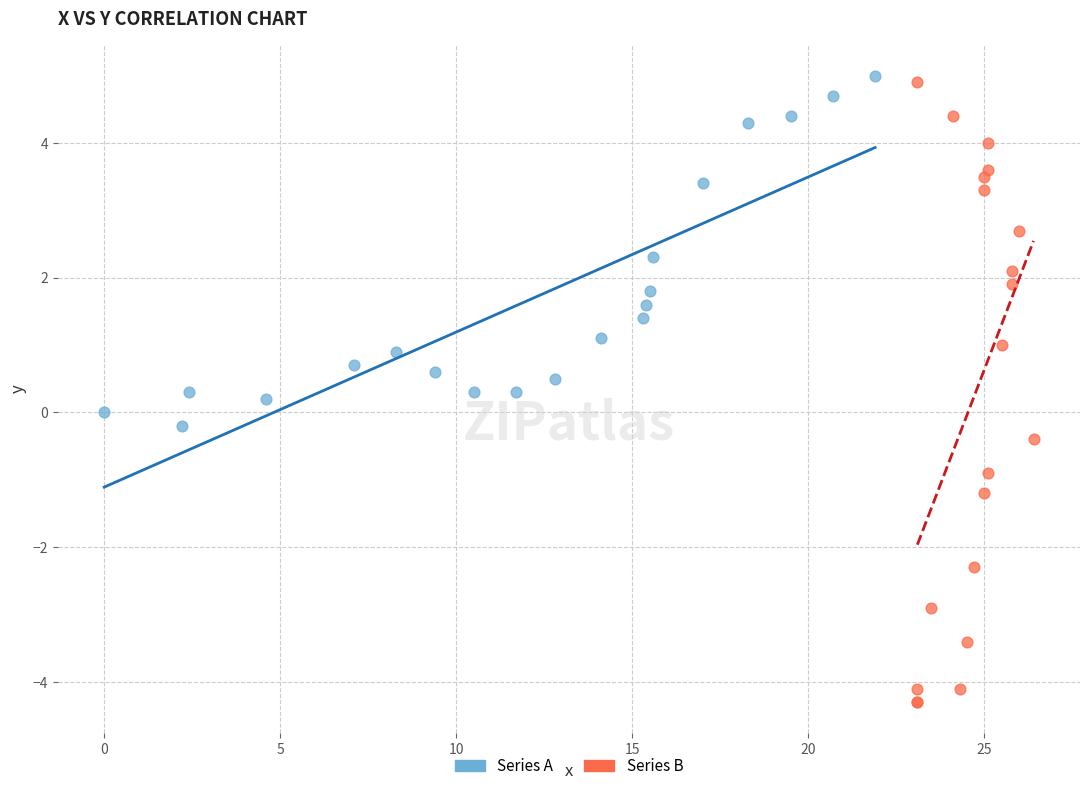

Which series reaches the minimum Y coordinate?

Series B